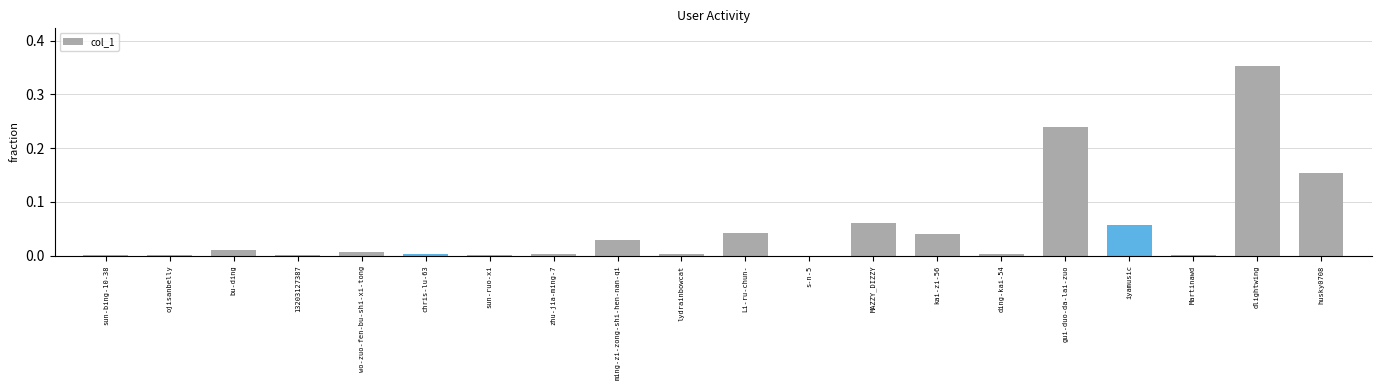

What is the change in value from s-n-5 to iyamusic?

+0.1